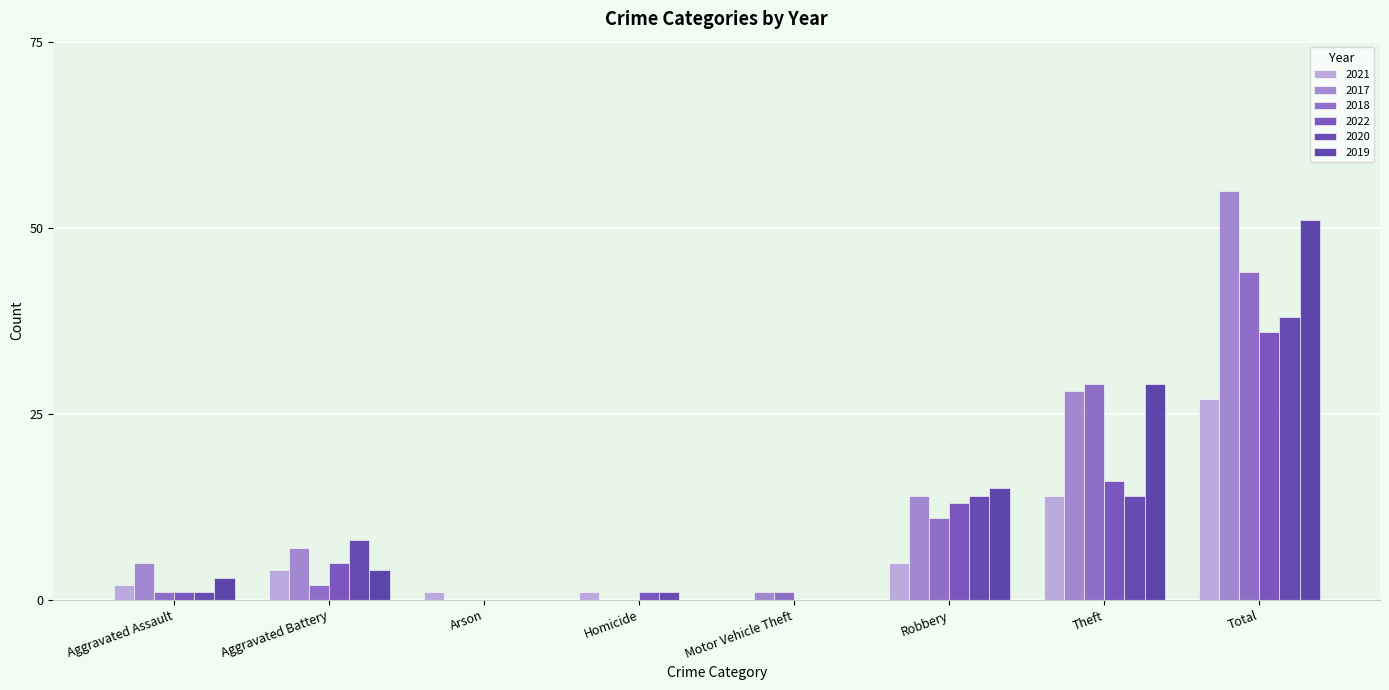

At which label is 2019 closest to 25?

Theft